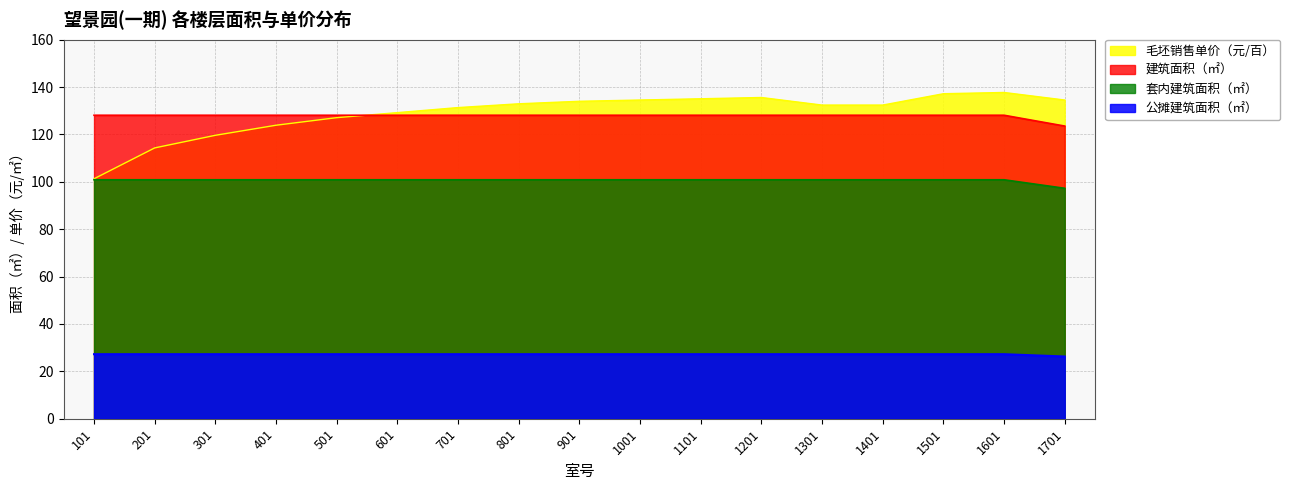

True or false: 建筑面积（㎡） and 套内建筑面积（㎡） cross at least once.

False